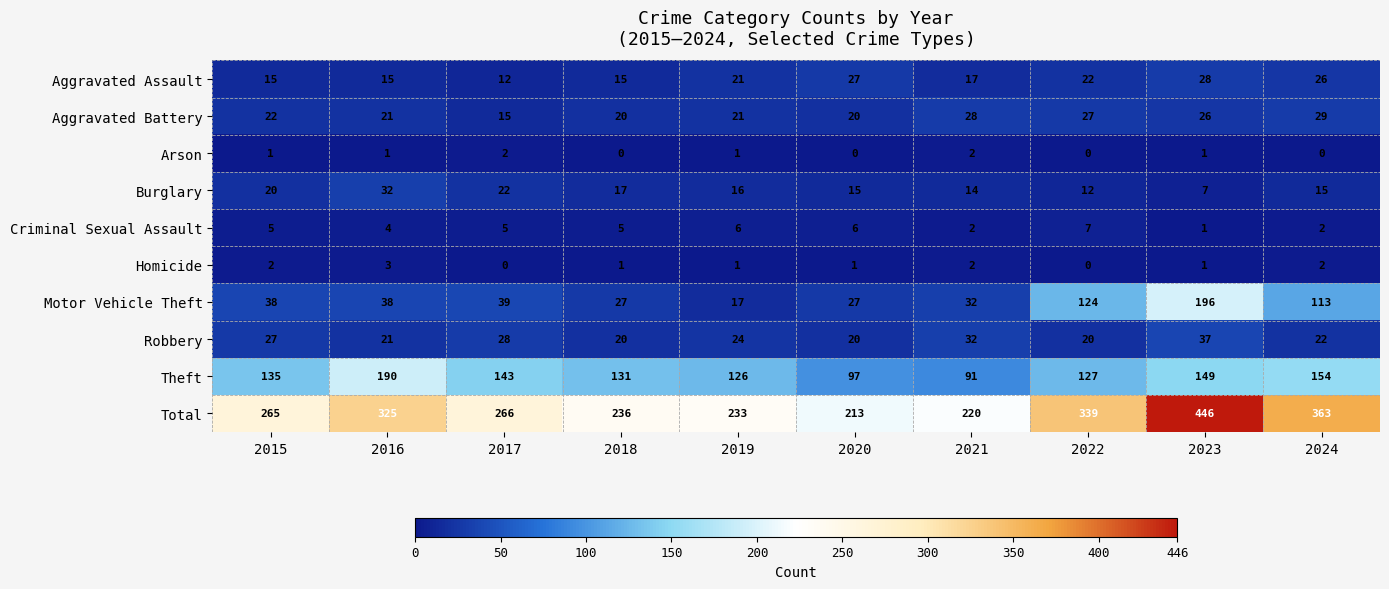

Which series has the widest spread of values?

Total